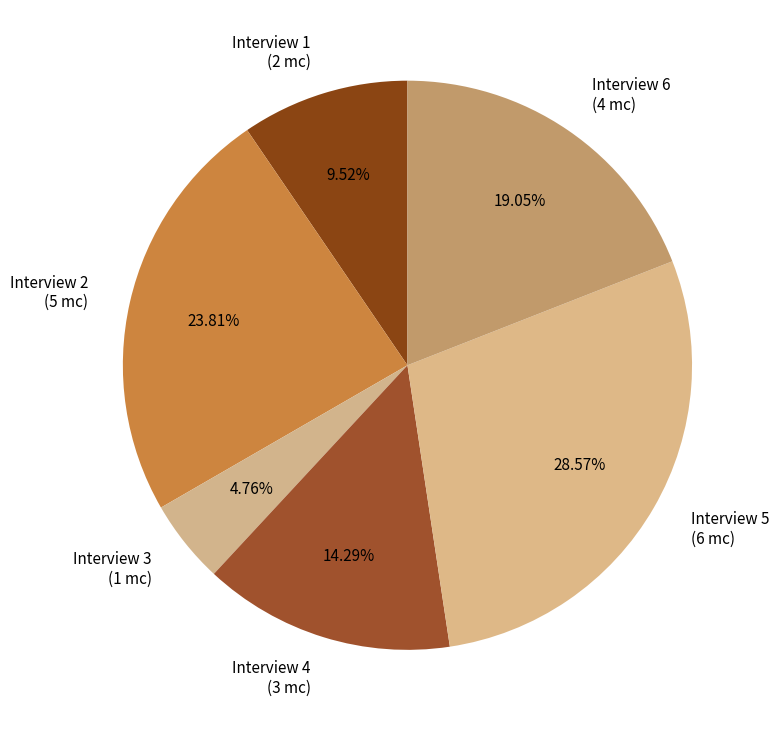

Which has a higher value, Interview 6 (4 mc) or Interview 3 (1 mc)?

Interview 6 (4 mc)